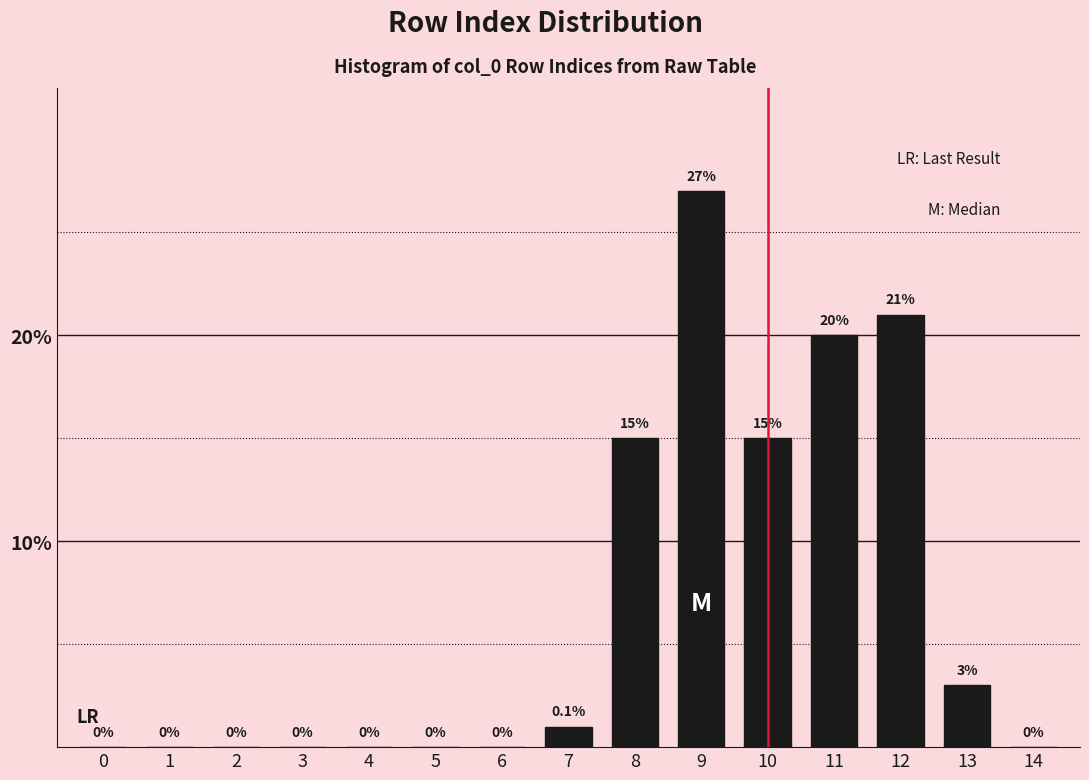

Reading left to right, list all the values displayed in this chart.

0=0	1=0	2=0	3=0	4=0	5=0	6=0	7=1	8=15	9=27	10=15	11=20	12=21	13=3	14=0